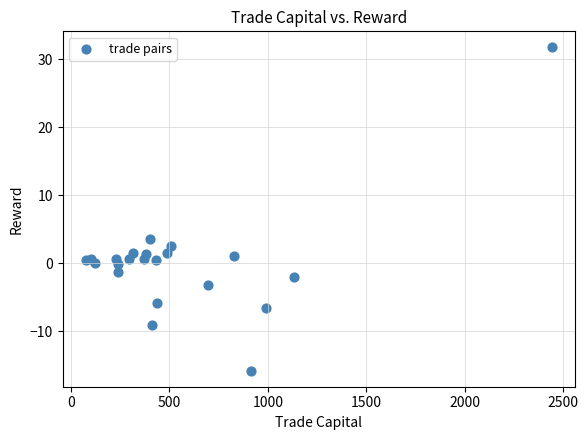

What Y value in the scatter plot is closest to 7?

3.5